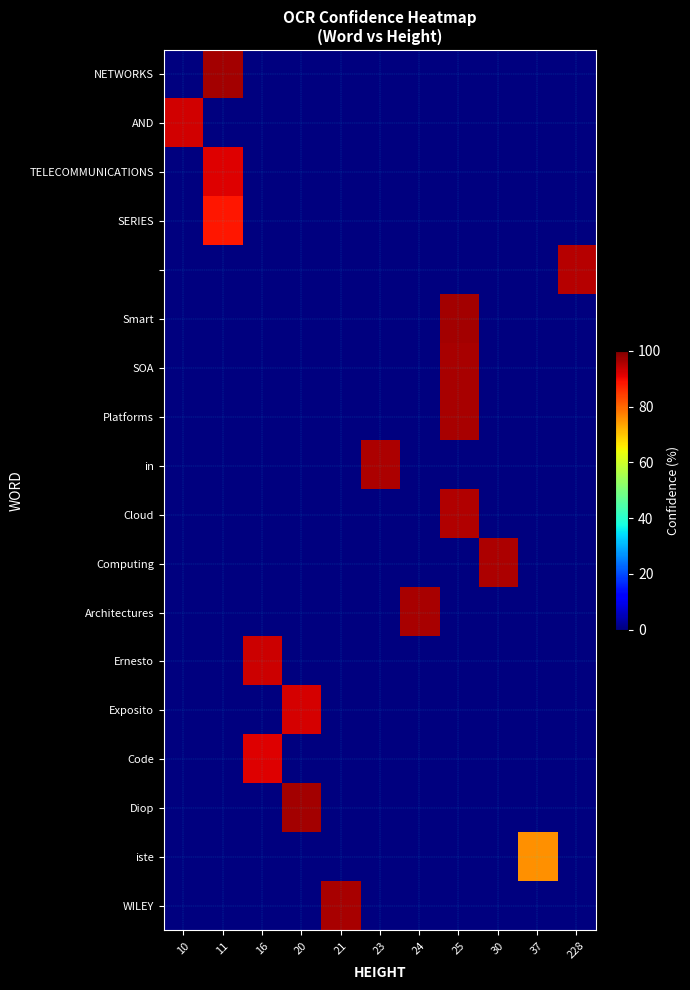

How many distinct data groups are displayed?

18